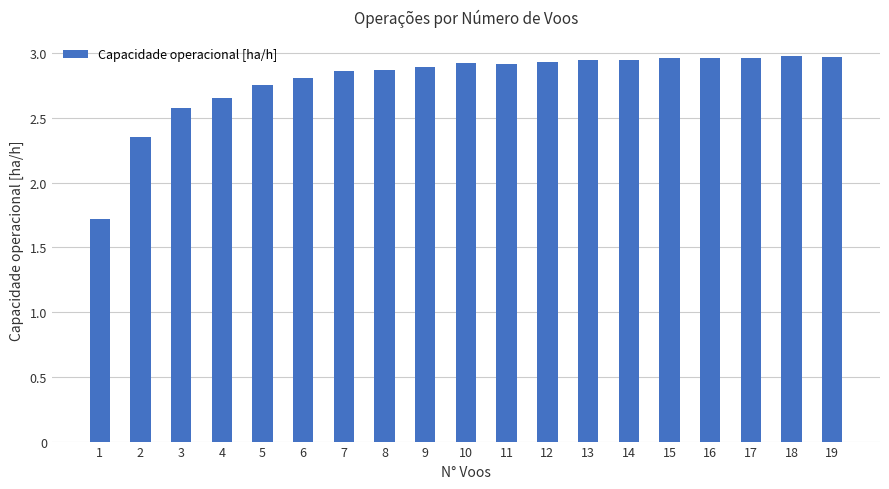

What is the minimum value shown in the chart?

1.7